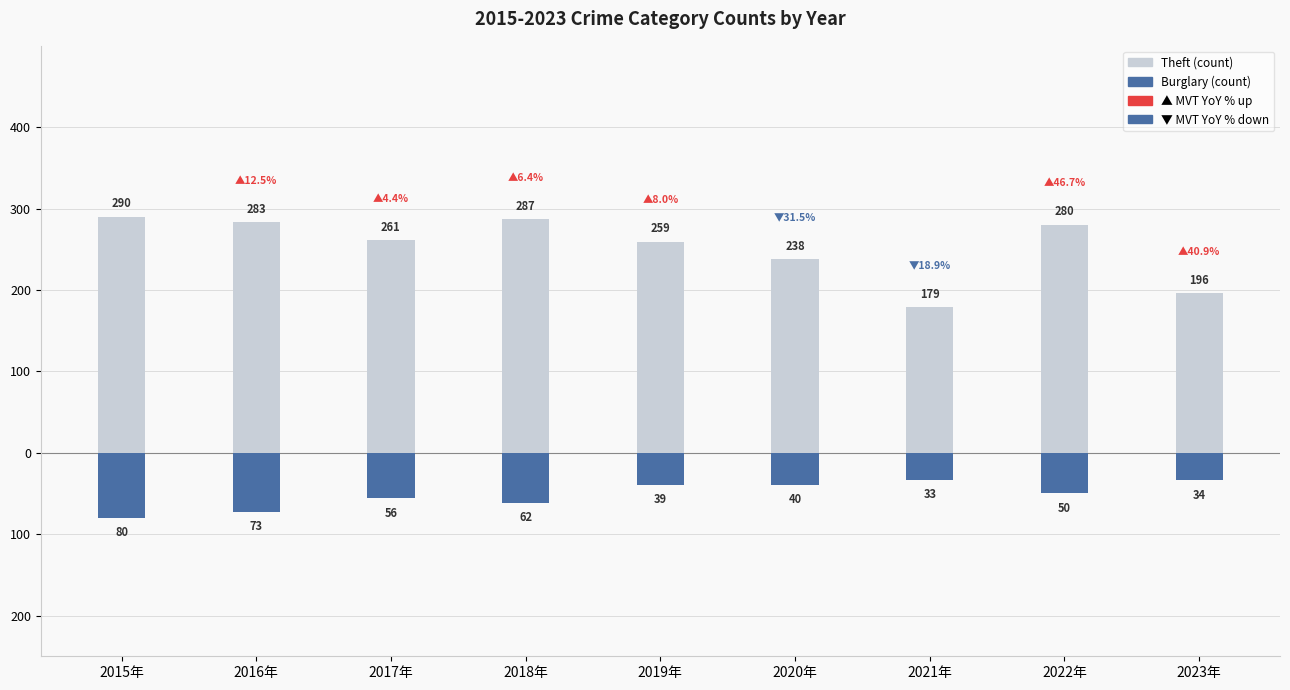

Which category has the lowest value in the Theft series?

2021年